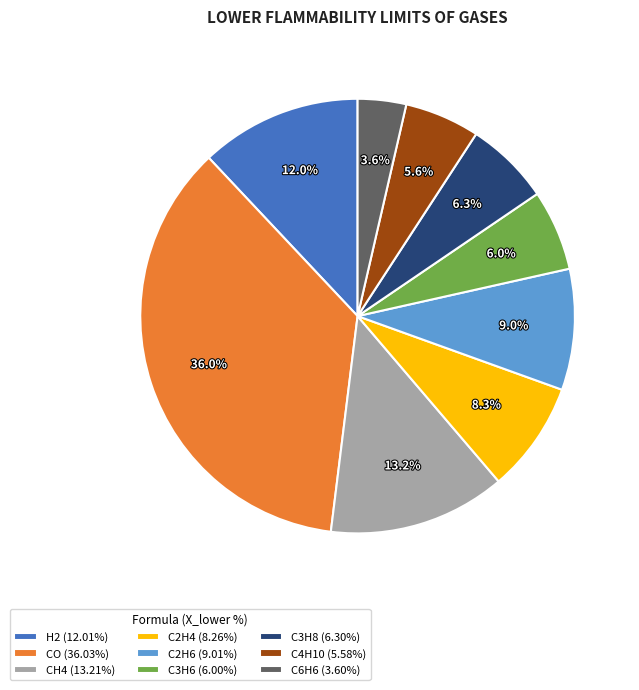

What is the largest slice in the pie chart?

CO